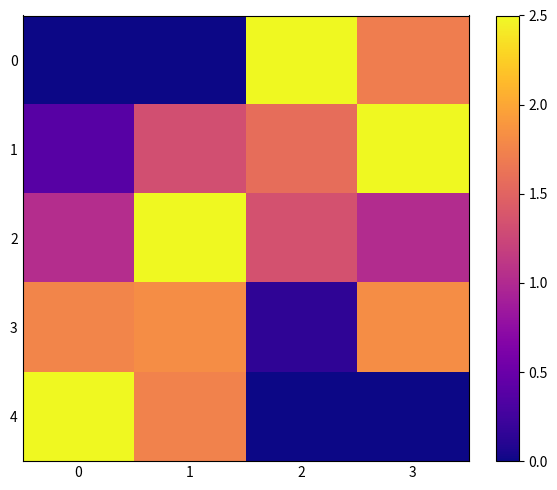

Reading left to right, list all the values displayed in this chart.

0: 0=0.0	1=0.0	2=2.5	3=1.7
1: 0=0.4	1=1.3	2=1.6	3=2.5
2: 0=1.0	1=2.5	2=1.3	3=1.0
3: 0=1.8	1=1.8	2=0.2	3=1.8
4: 0=2.5	1=1.7	2=0.0	3=0.0